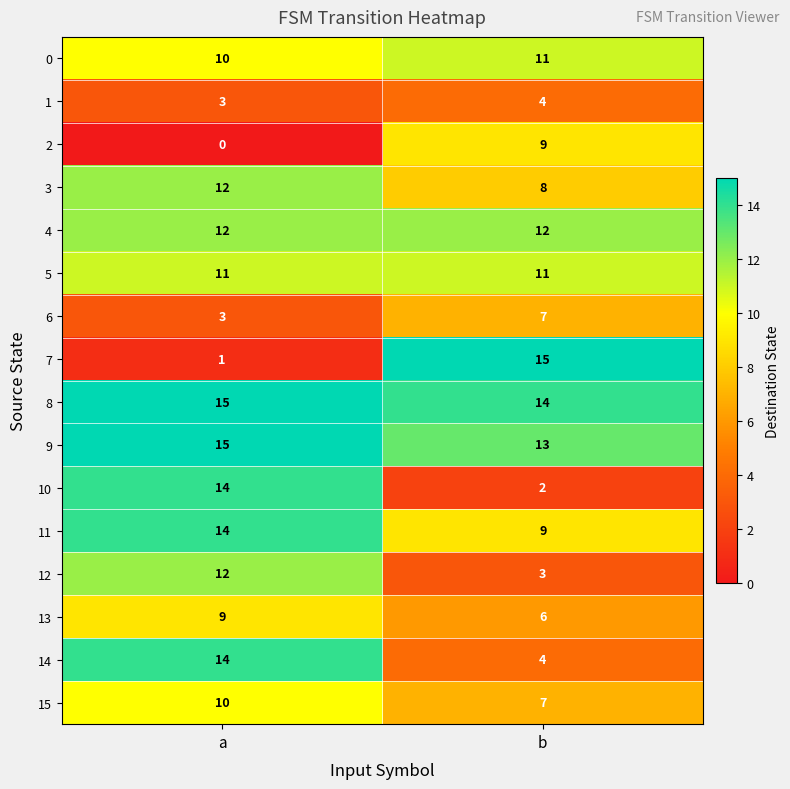

What value does the 13 series have at b?

6